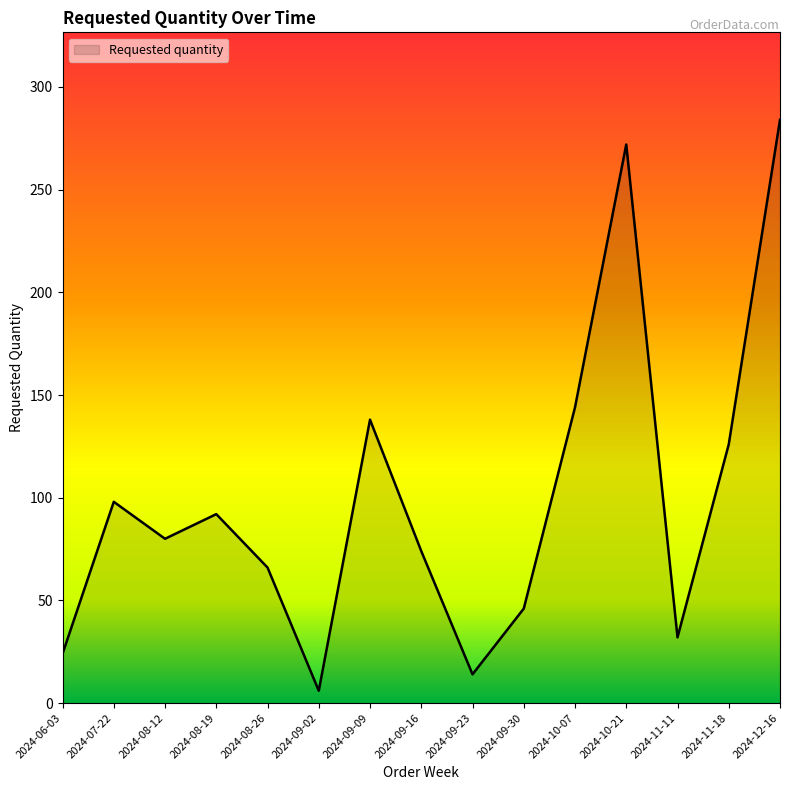

Rank the categories by value from lowest to highest.

2024-09-02, 2024-09-23, 2024-06-03, 2024-11-11, 2024-09-30, 2024-08-26, 2024-09-16, 2024-08-12, 2024-08-19, 2024-07-22, 2024-11-18, 2024-09-09, 2024-10-07, 2024-10-21, 2024-12-16